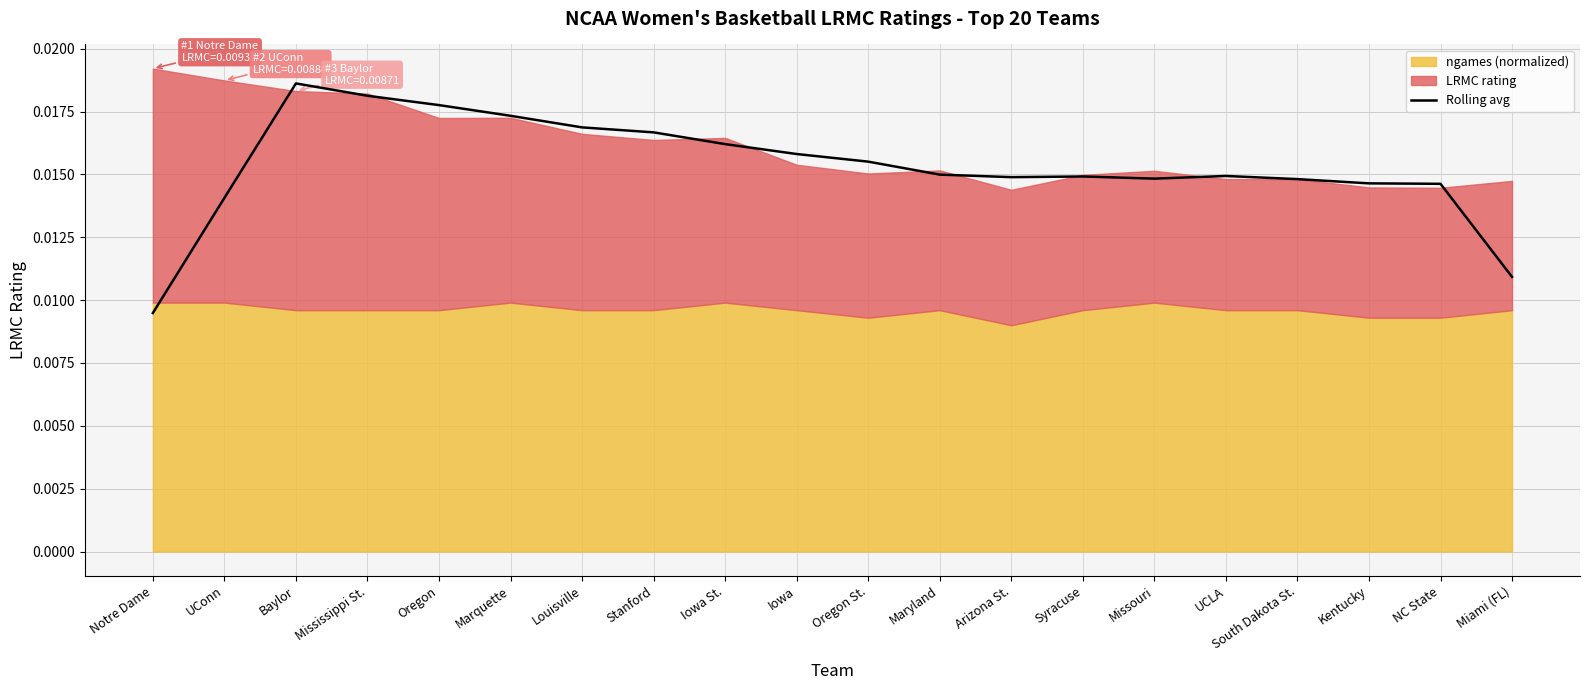

Rank the categories by value from lowest to highest.

Notre Dame, Miami (FL), UConn, NC State, Kentucky, South Dakota St., Missouri, Arizona St., Syracuse, UCLA, Maryland, Oregon St., Iowa, Iowa St., Stanford, Louisville, Marquette, Oregon, Mississippi St., Baylor